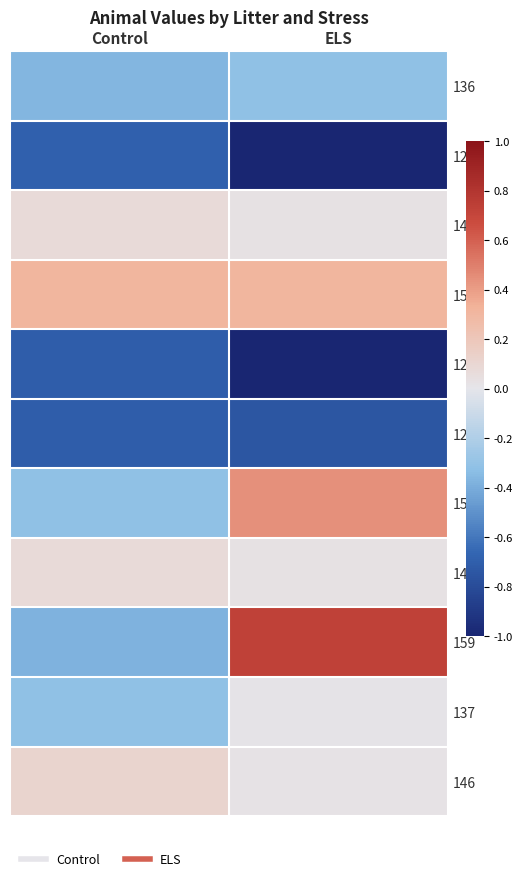

What is the greatest value displayed?

0.7